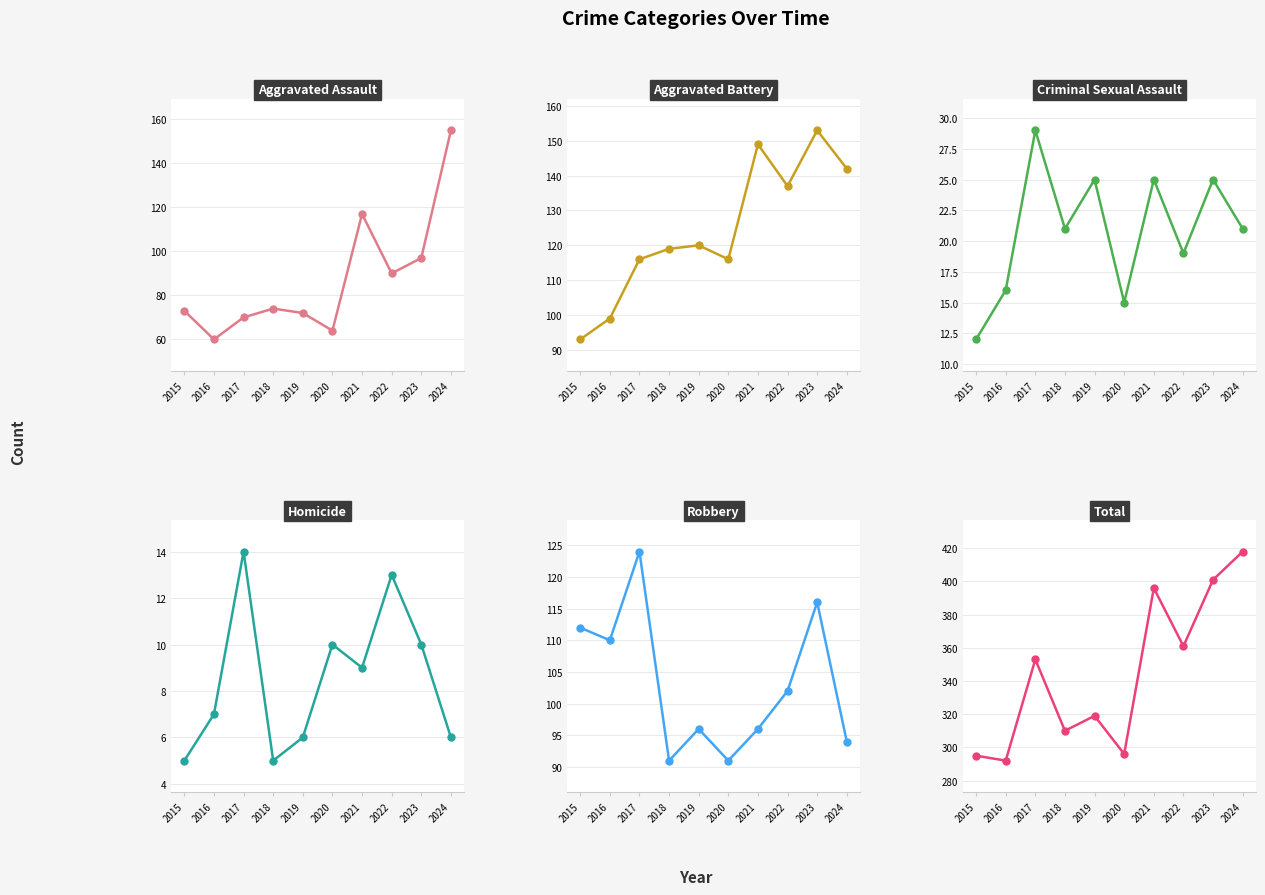

What is the spread (max minus min) of values at 2015?

290